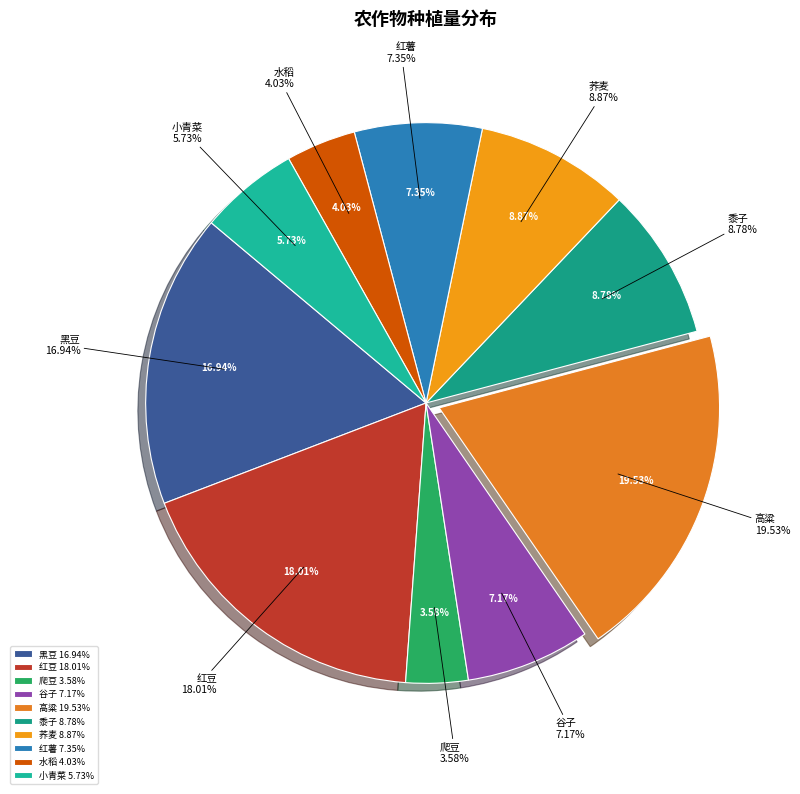

Combined, do 高粱 and 莜麦 account for over 50%?

No